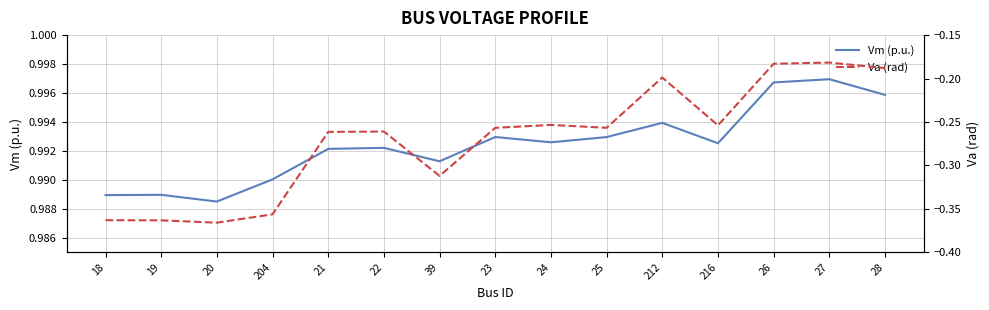

Which category has the highest value across all series?

27